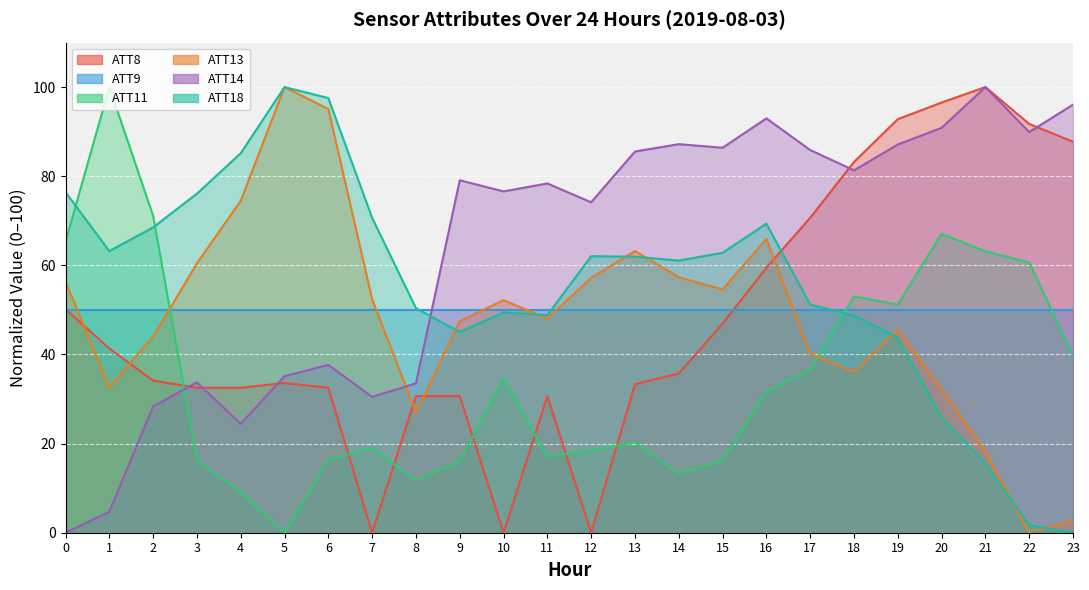

Is it true that ATT13 equals 36.5 at 16?

False